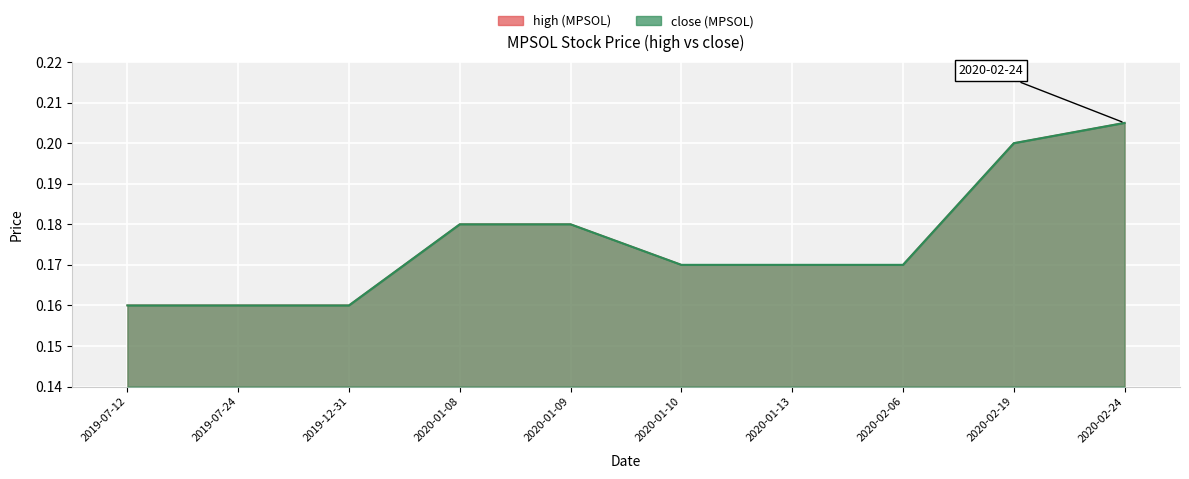

At which category is the sum across all series the highest?

2020-02-24